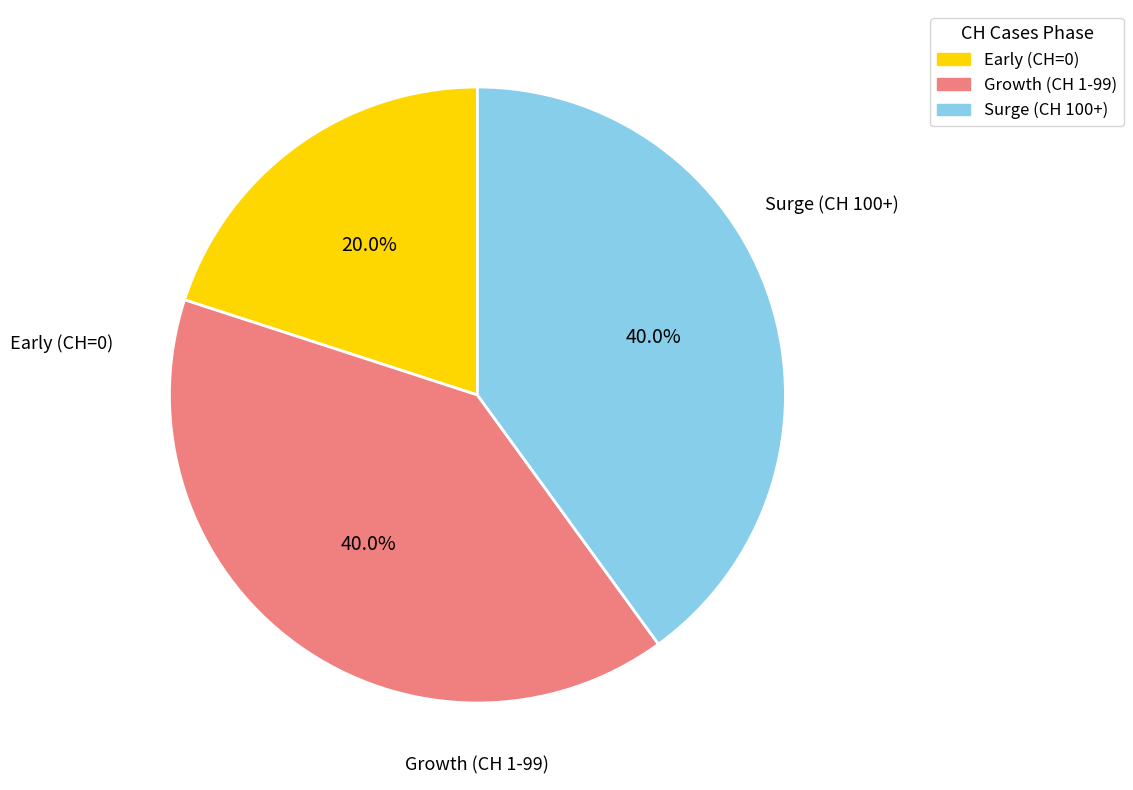

Approximately how many times larger is the value at Early (CH=0) compared to Surge (CH 100+)?

0.5